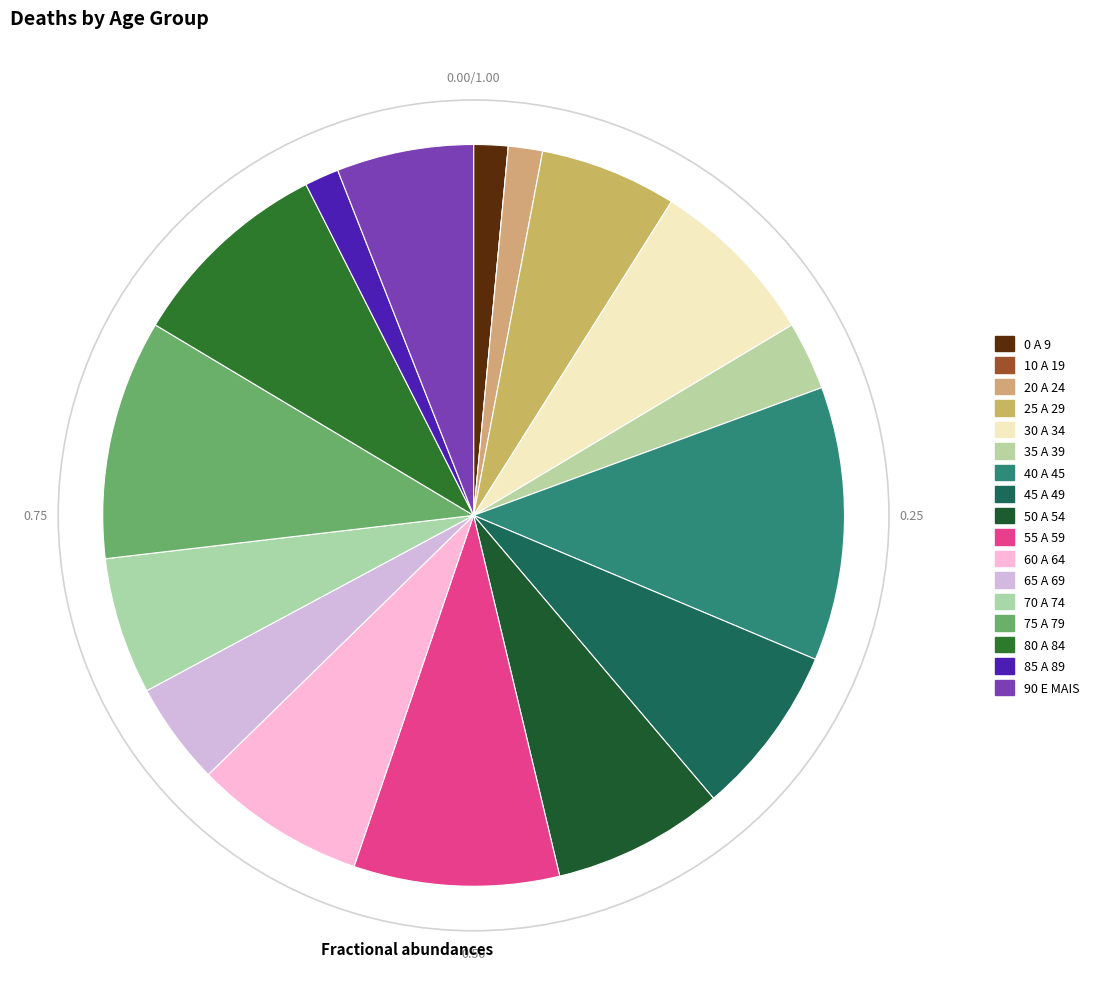

Is 35 A 39 the majority of the pie?

No